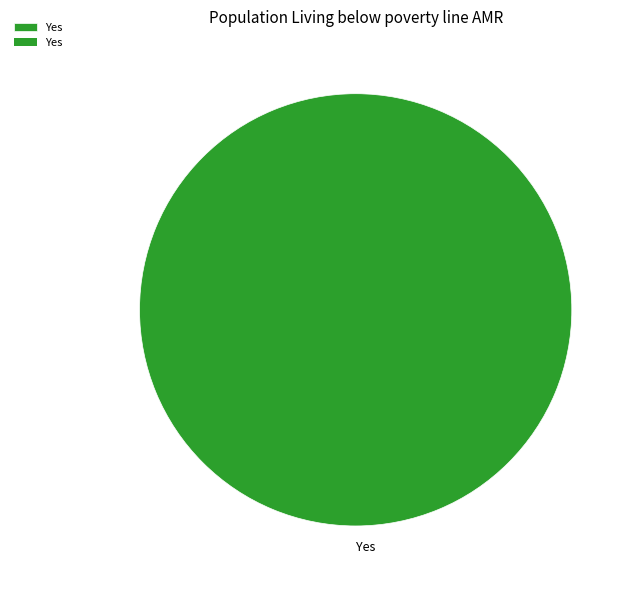

True or false: Yes accounts for 90% of the total.

False